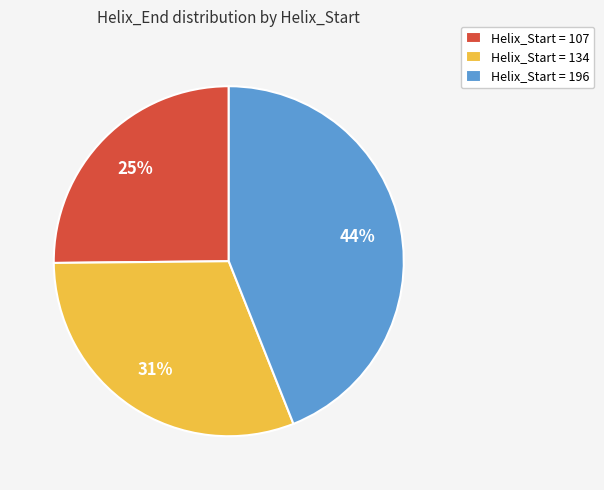

True or false: Helix_Start = 196 accounts for 44% of the total.

True